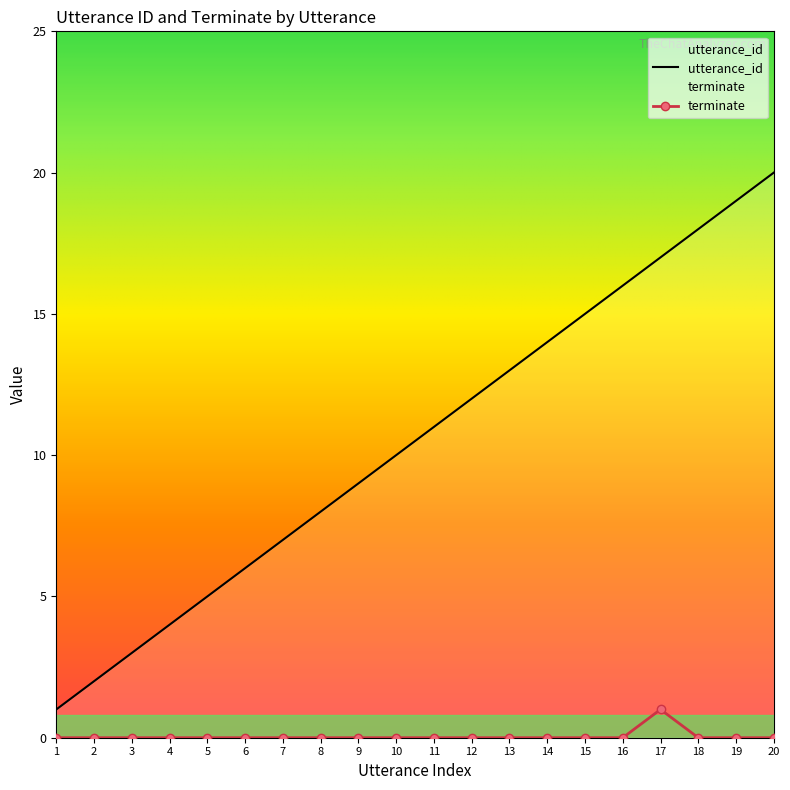

What is the total value across all series at 13?

13